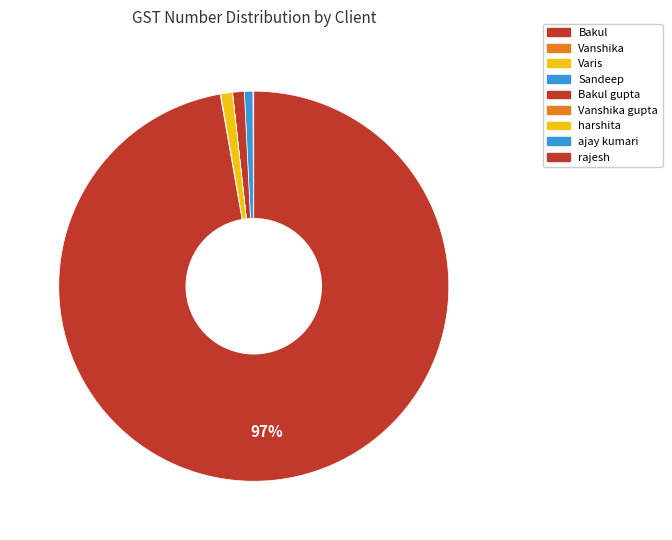

How many slices are in this pie chart?

9